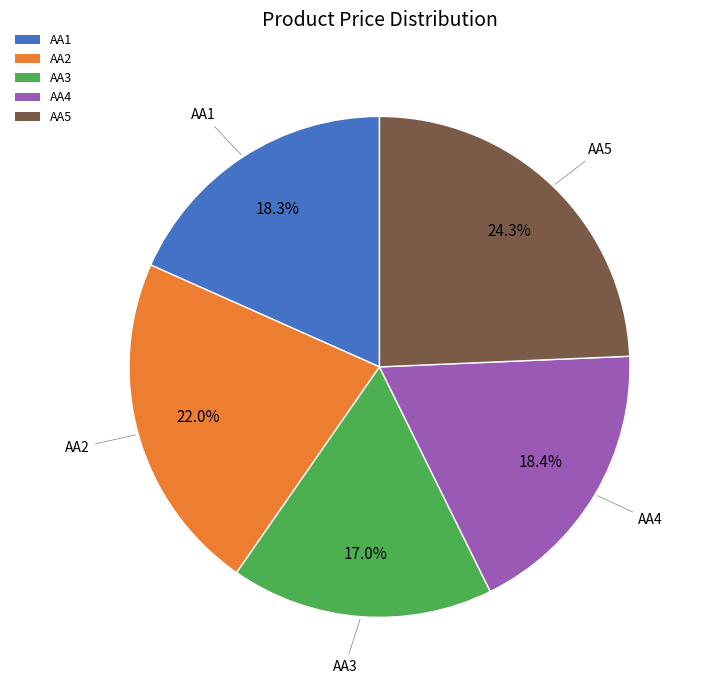

Does any single category account for the majority?

No